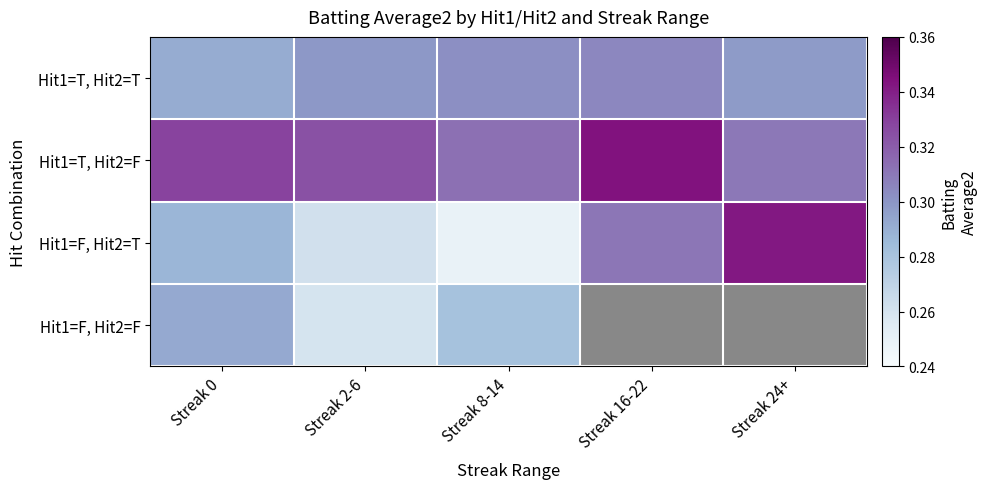

The Hit1=T, Hit2=F series shows 0.3 at Streak 2-6. True or false?

True